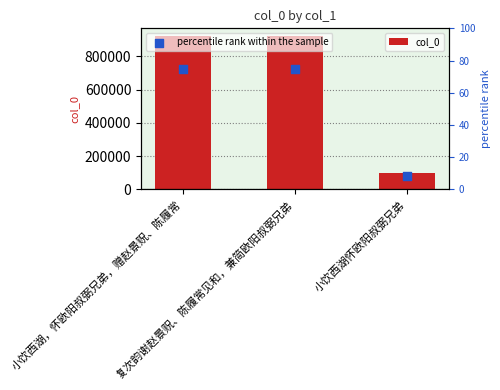

At which category is the sum across all series the highest?

小饮西湖，怀欧阳叔弼兄弟，赠赵景贶、陈履常